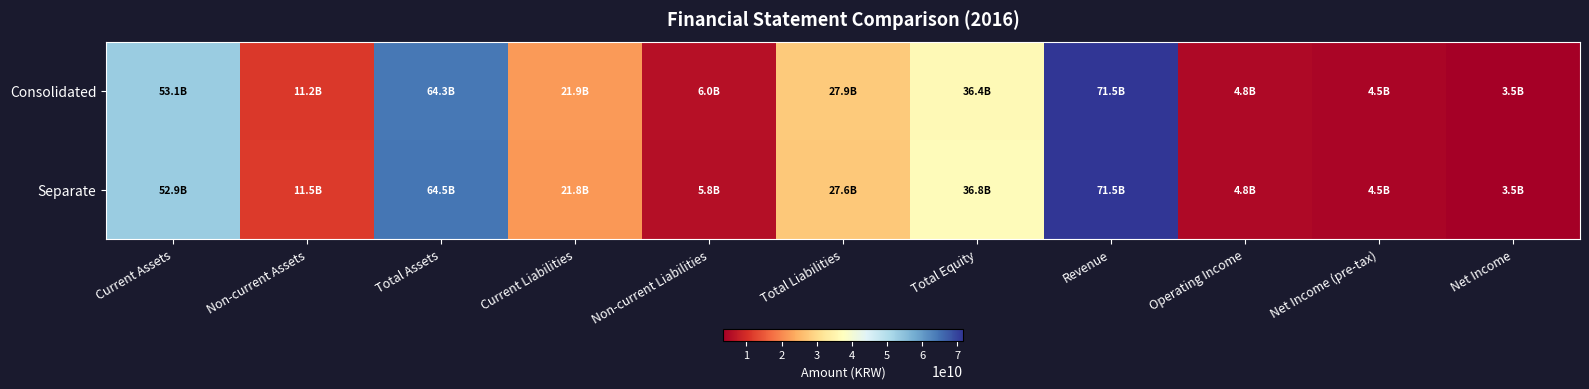

Between Total Liabilities and Net Income, which is larger?

Total Liabilities